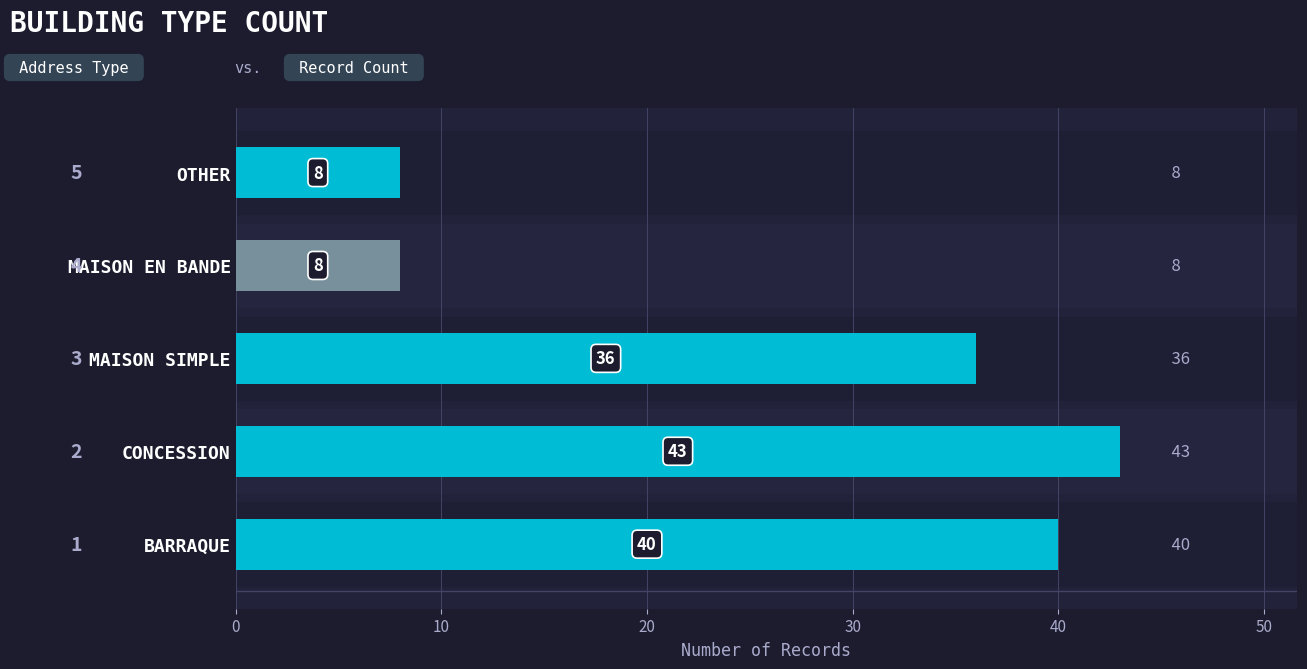

What is the change in value from CONCESSION to MAISON EN BANDE?

-35